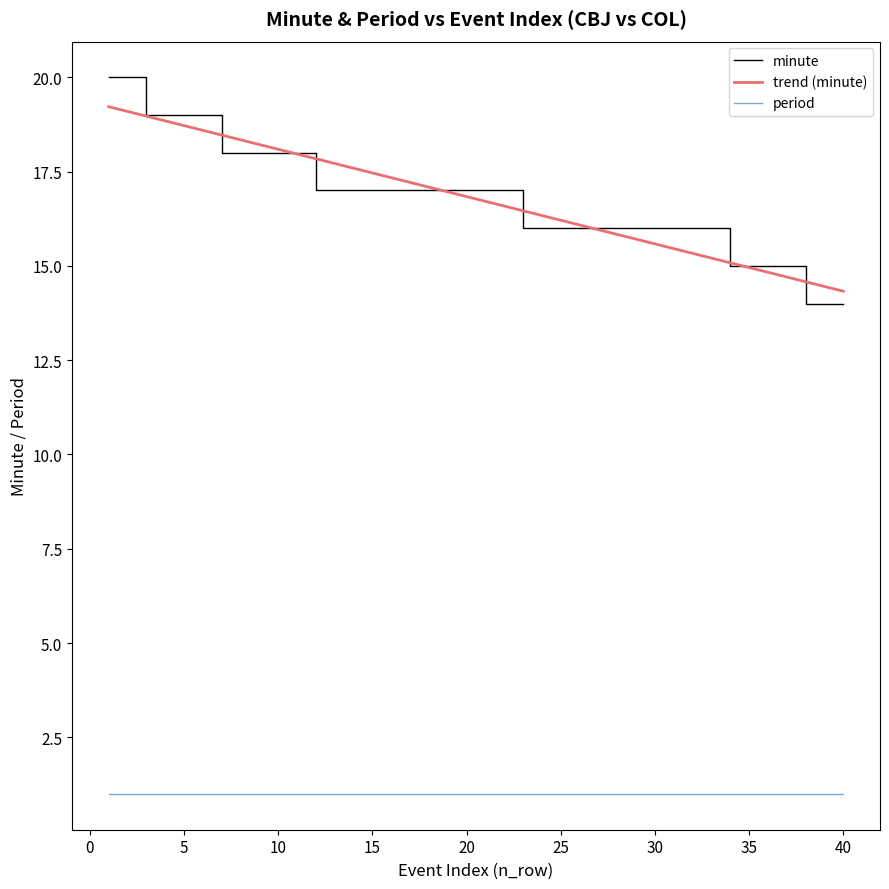

What is the lowest value of the minute series?

14.0